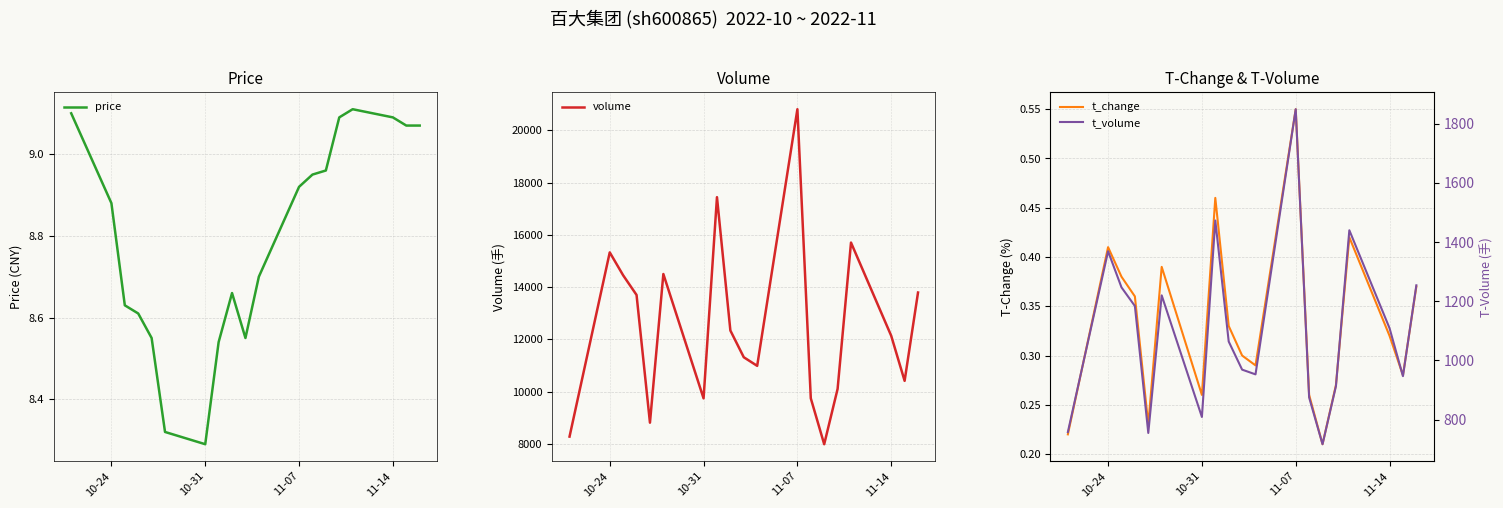

How many interior local peaks does the volume series have?

5